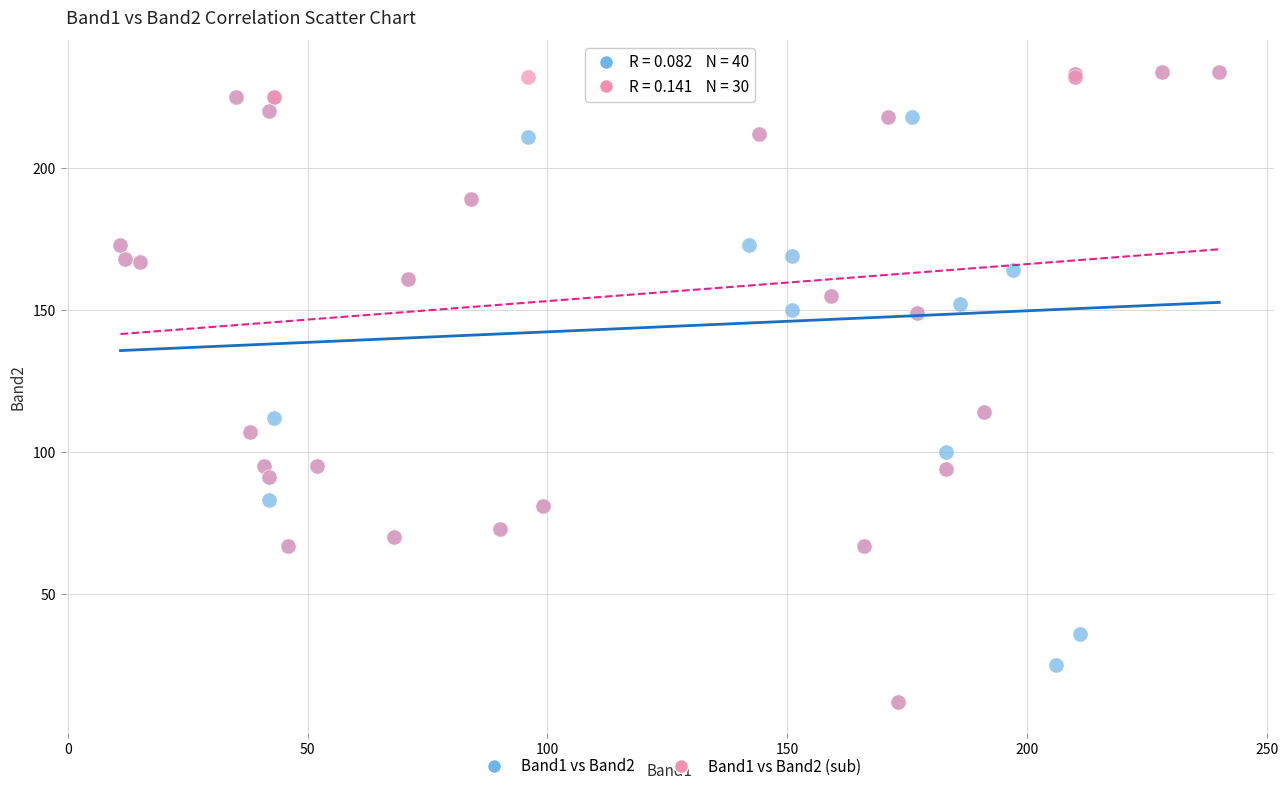

What are all the series names shown in the legend?

Band1 vs Band2, Band1 vs Band2 (sub)